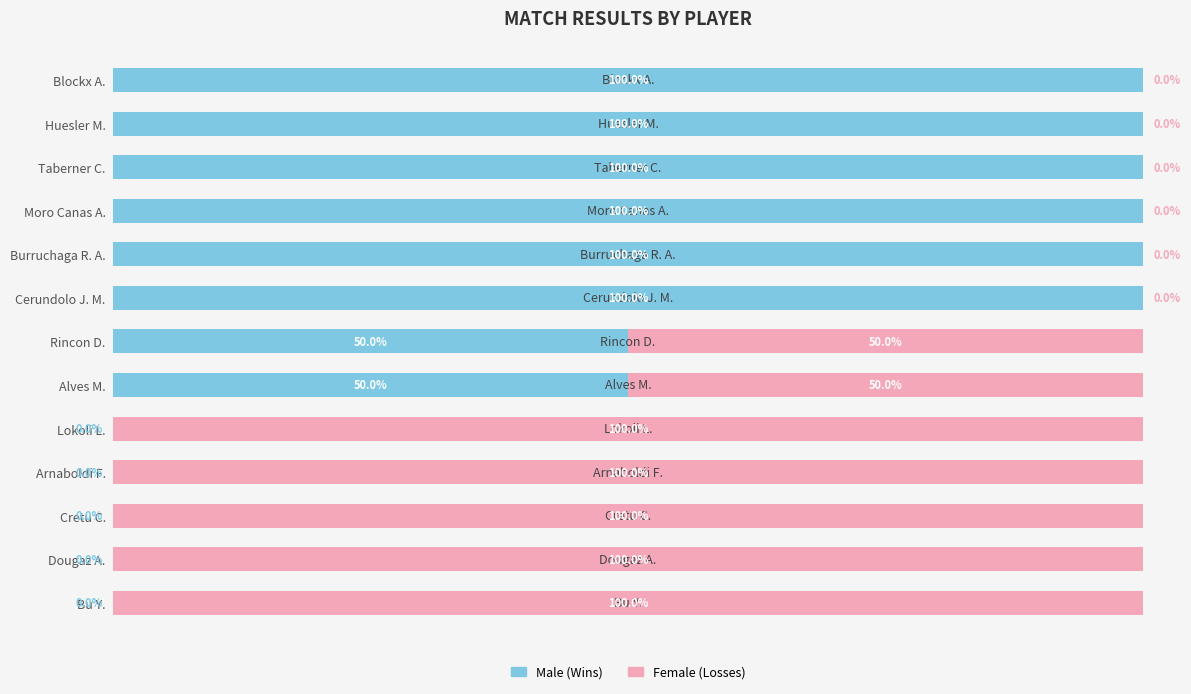

What is the difference between the maximum and minimum values in the Male (Wins) series?

100